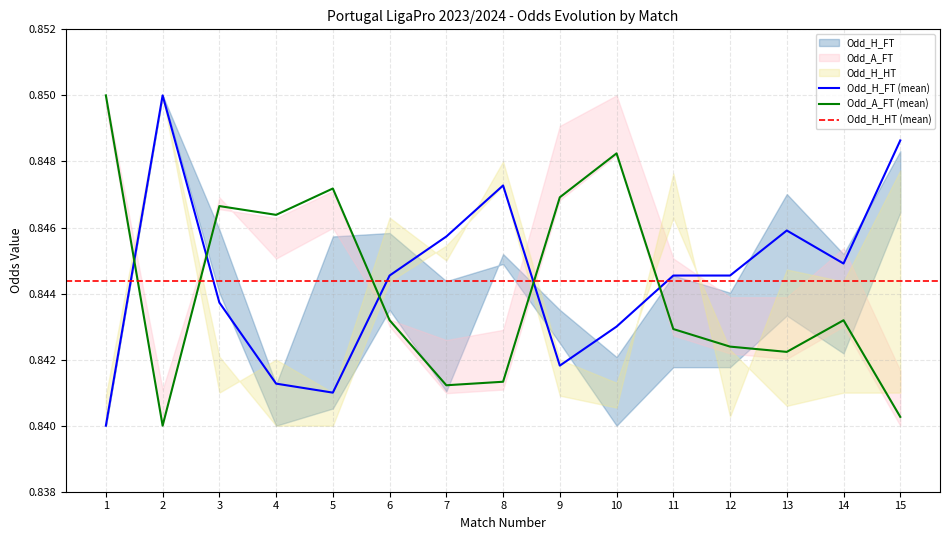

Which series has the largest range (max minus min)?

Odd_H_FT